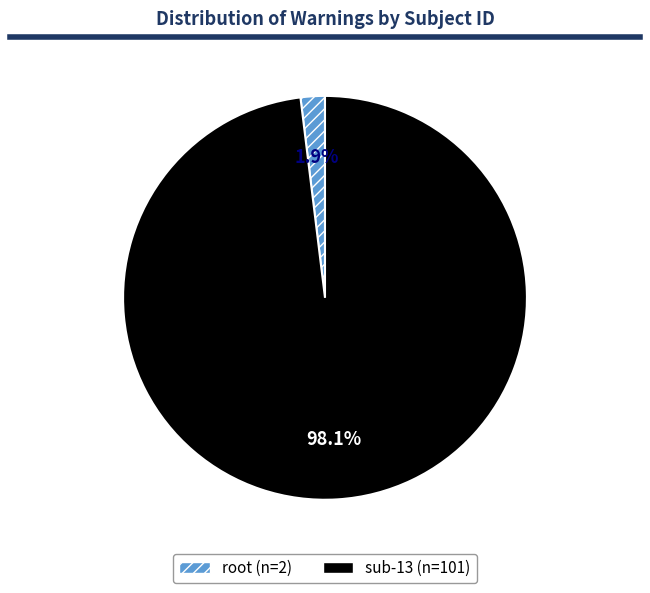

How many slices are in this pie chart?

2